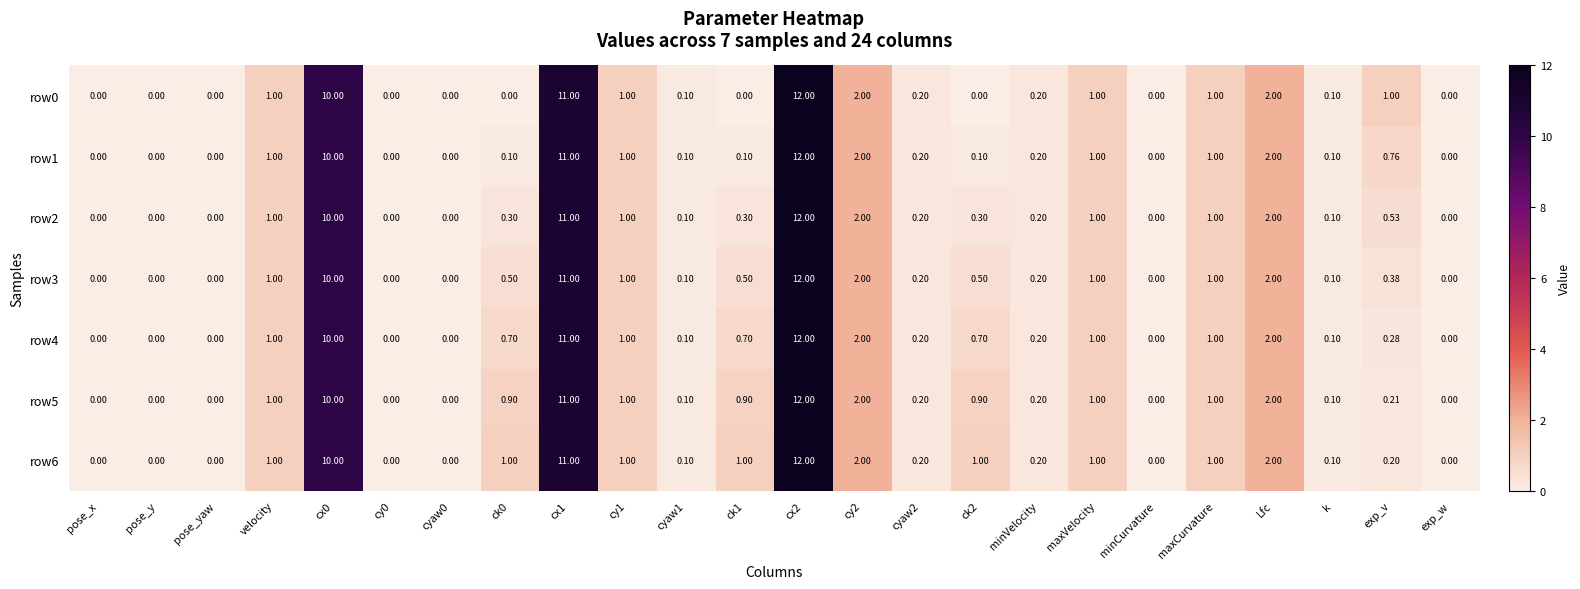

How many categories are shown in the chart?

24